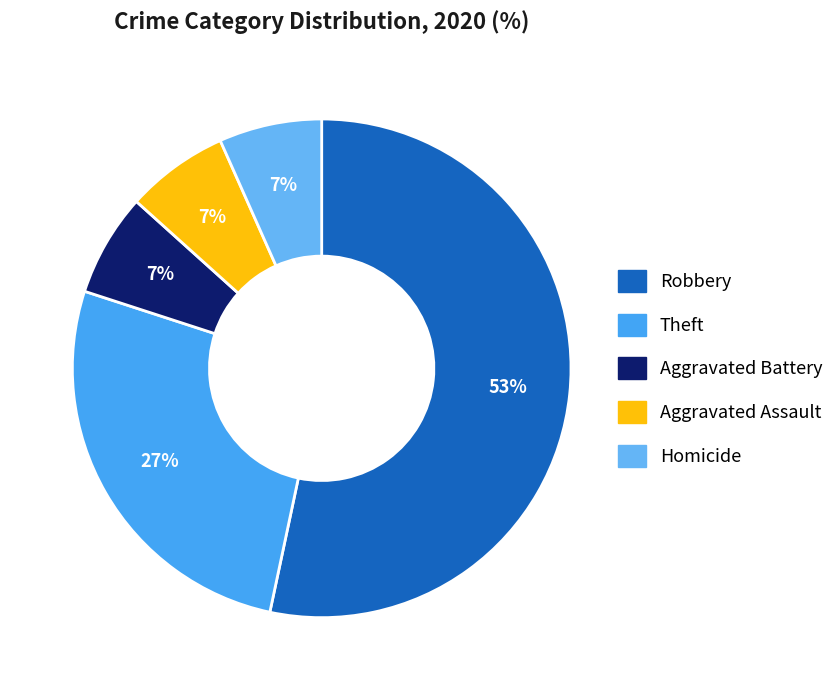

True or false: Theft accounts for 27% of the total.

True